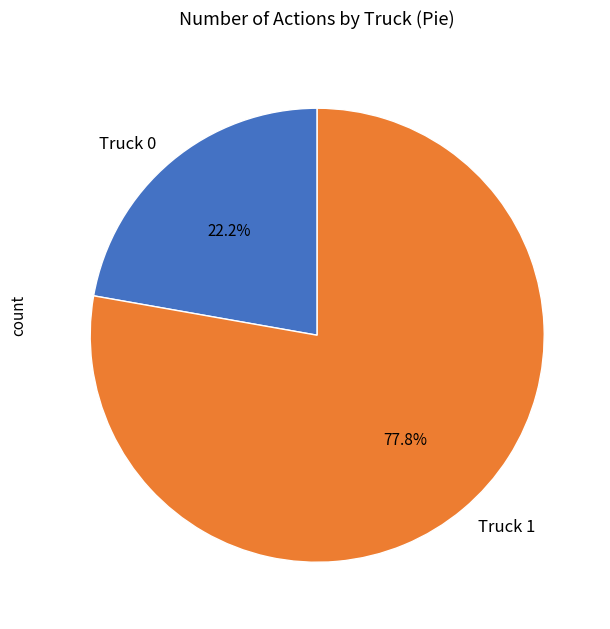

Approximately how many times larger is the value at Truck 0 compared to Truck 1?

0.3